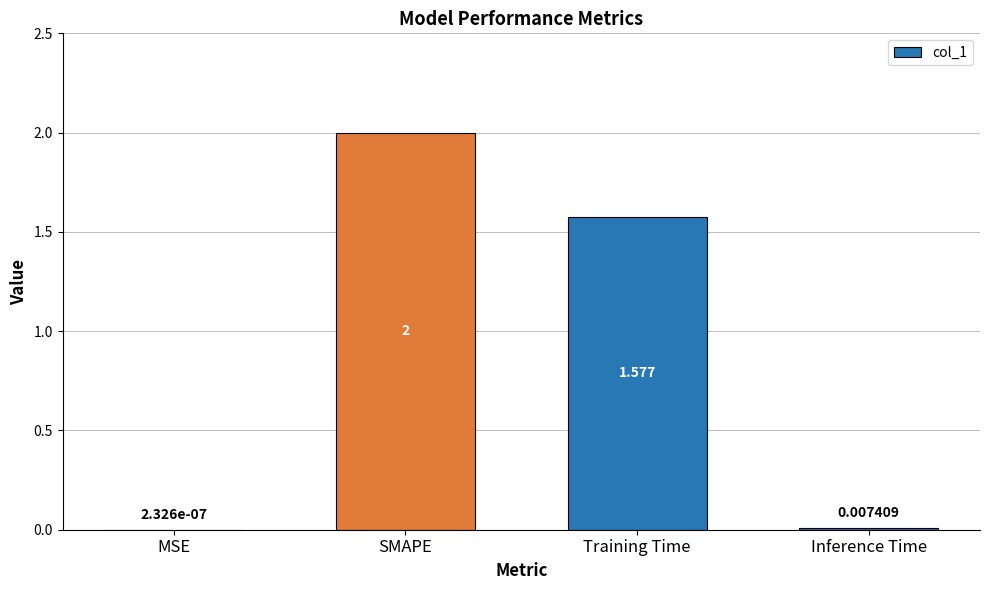

Which label corresponds to the largest value in the chart?

SMAPE